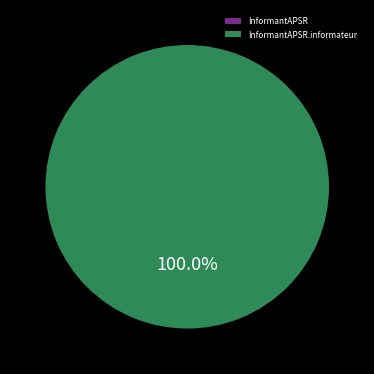

Count the number of slices in the pie.

2